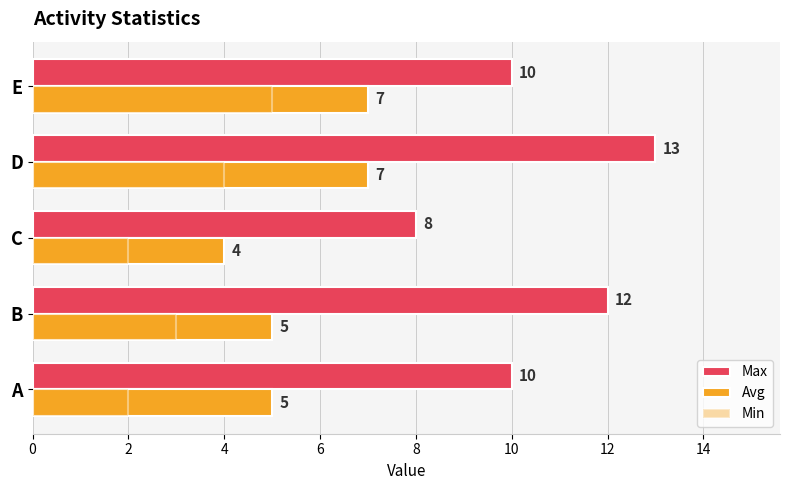

What is the value of the Avg bar at the 1st from the left?

5